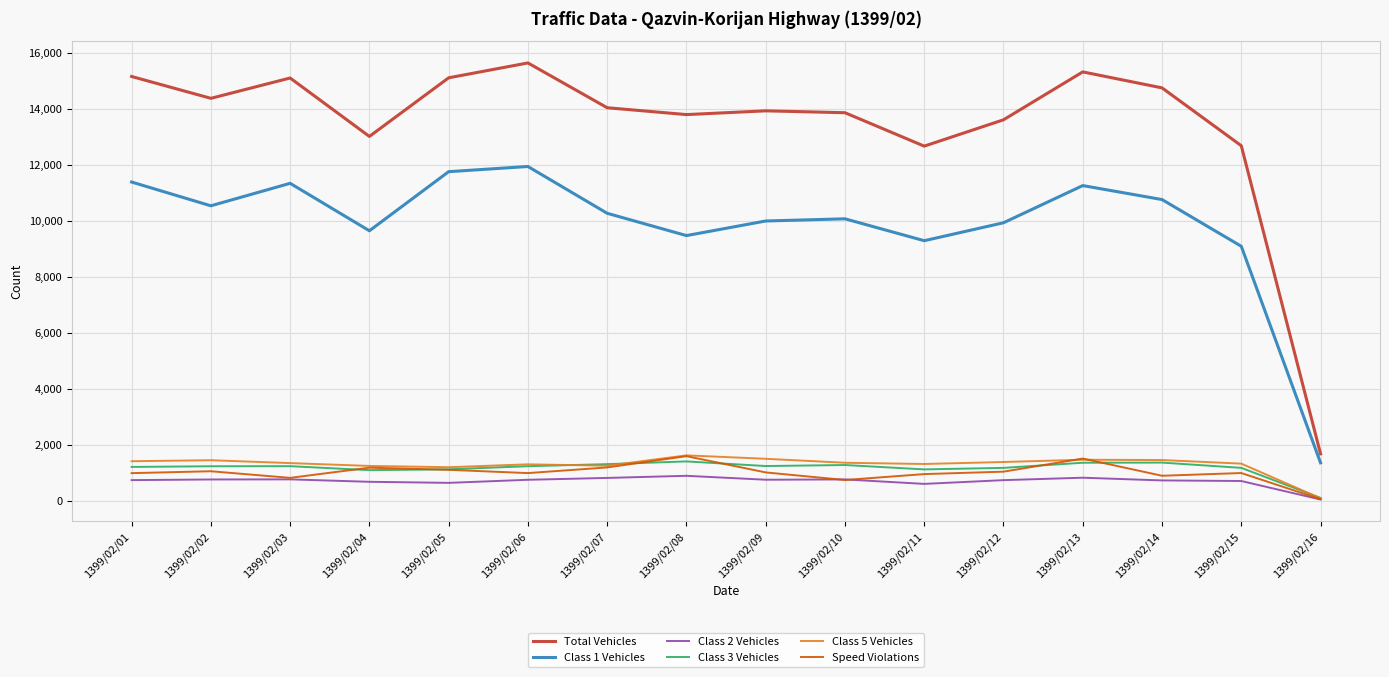

True or false: Total Vehicles and Class 3 Vehicles intersect in this chart.

False